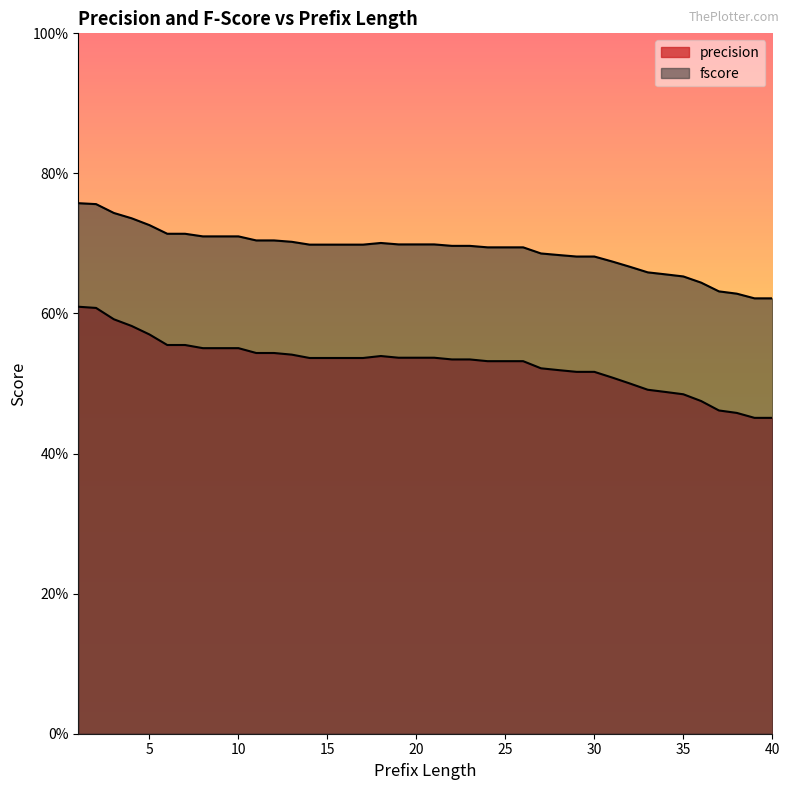

Rank the series at 38 from highest to lowest value.

fscore, precision